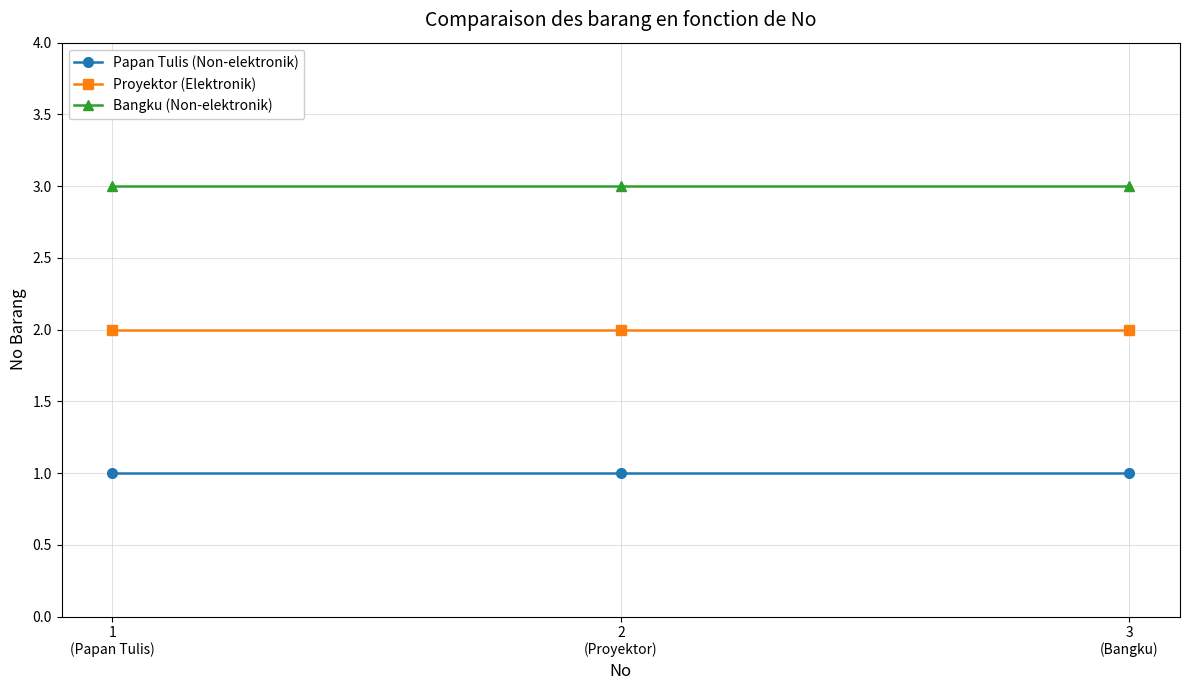

Rank the series by their average value, from lowest to highest.

Papan Tulis (Non-elektronik), Proyektor (Elektronik), Bangku (Non-elektronik)